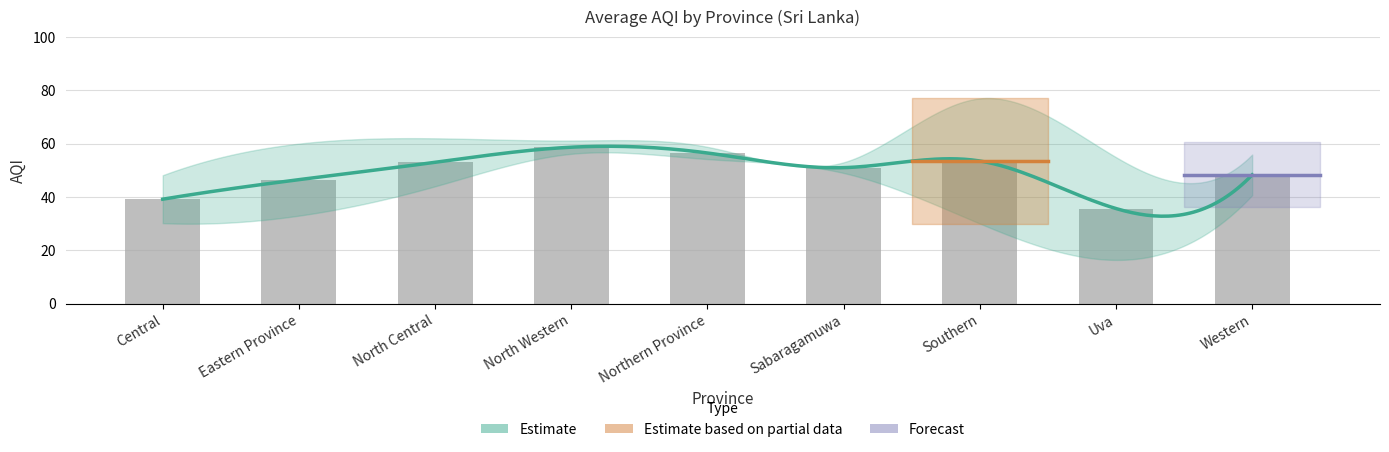

What is the label of the 4th bar from the left?

North Western